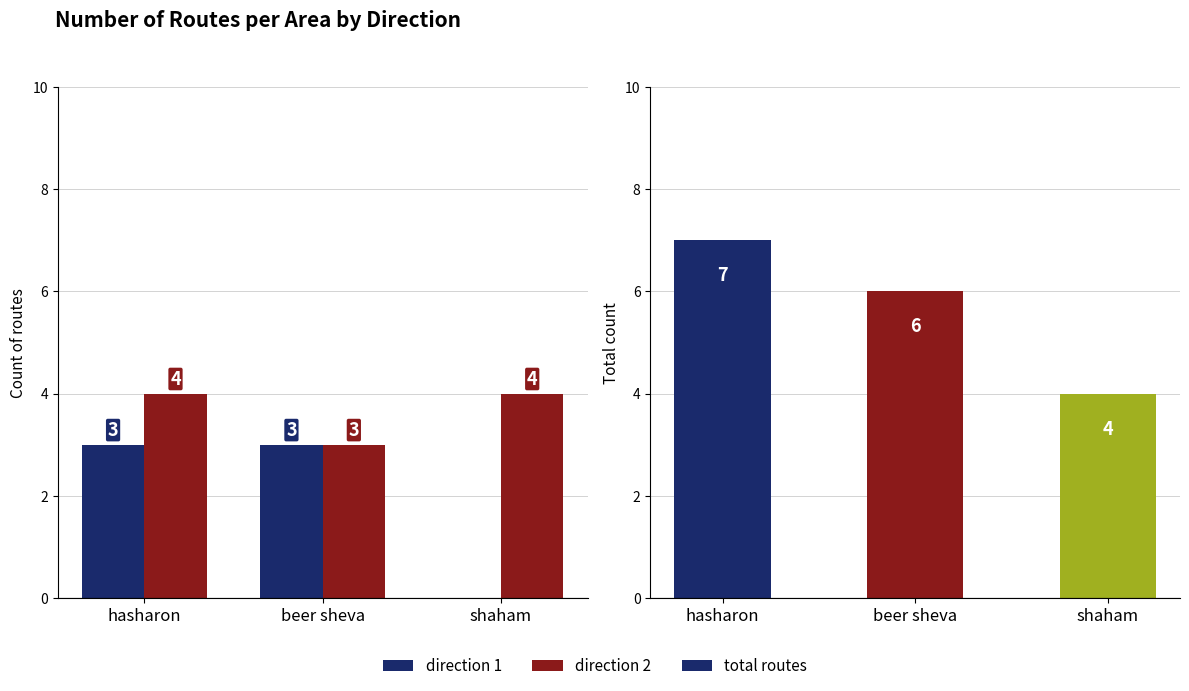

The direction 1 series shows 3 at hasharon. True or false?

True